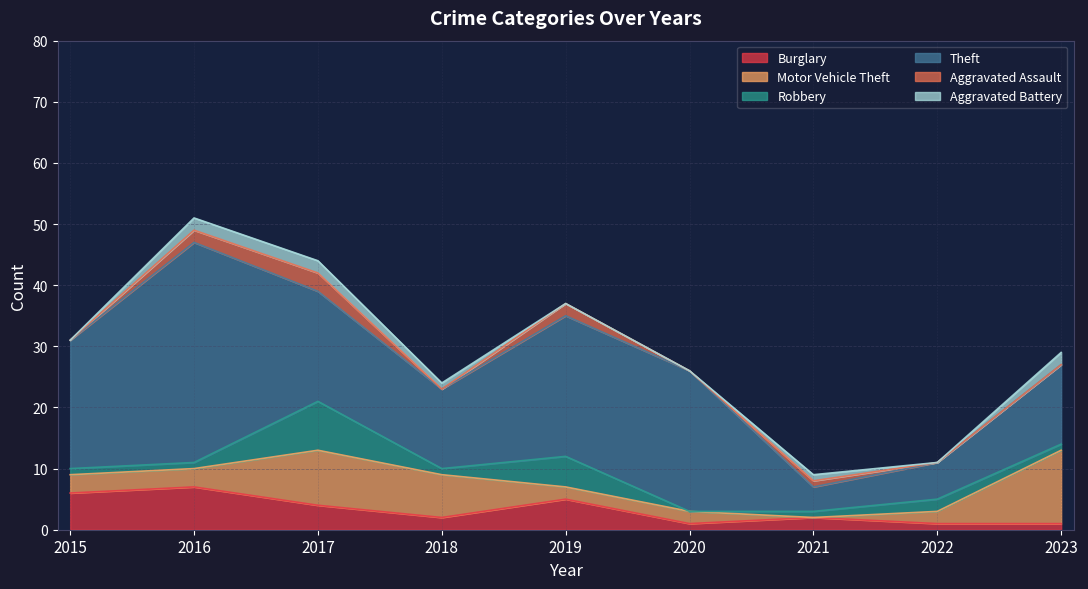

What is the sum of the Motor Vehicle Theft values at 2019 and 2017?

11